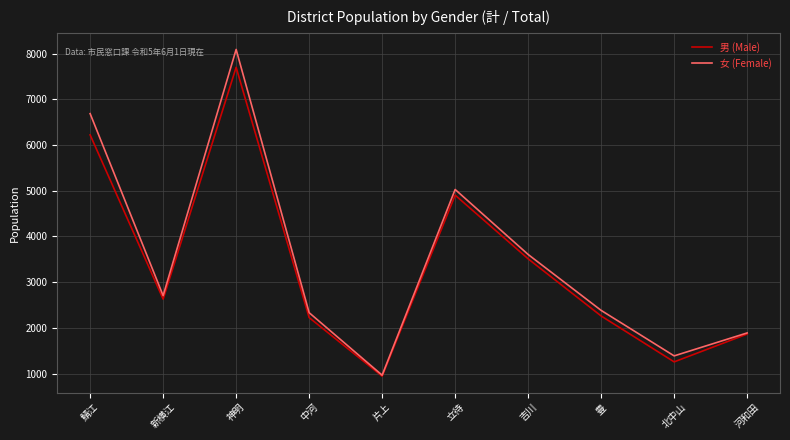

What is the total value across all series at 北中山?

2641